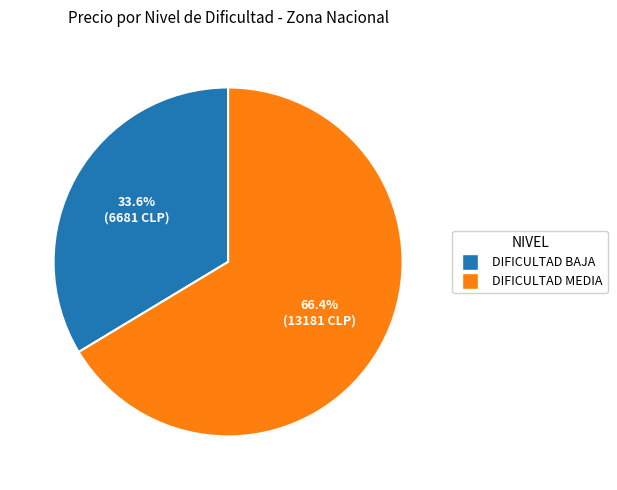

Do DIFICULTAD BAJA and DIFICULTAD MEDIA together represent more than half of the pie?

Yes